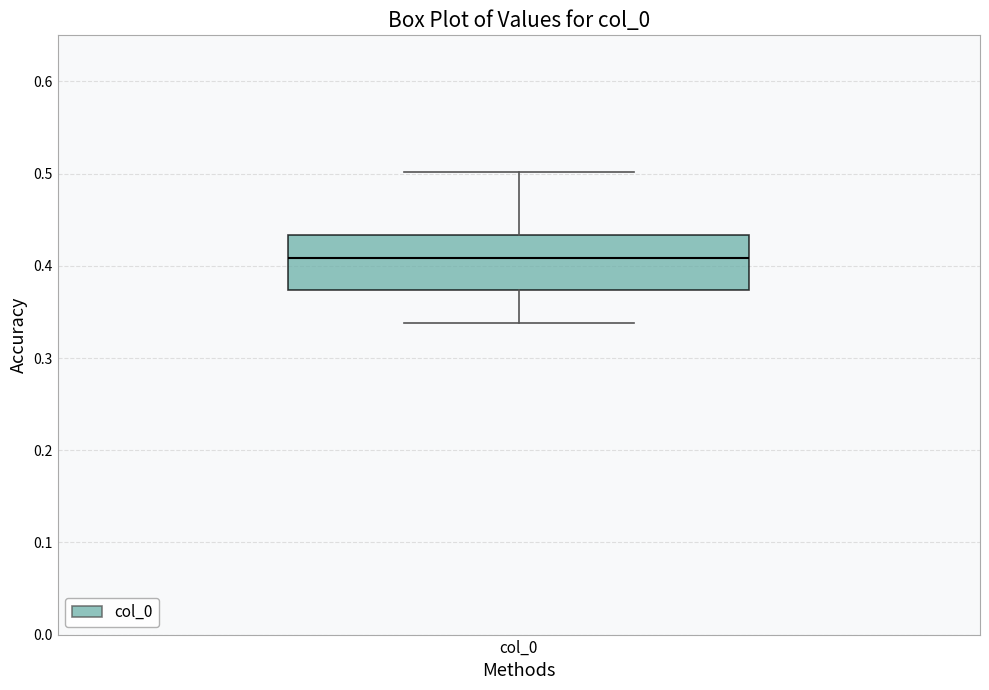

Transcribe this box plot: give where the median line is, the range the box spans, and where the two whiskers end, as read against the y-axis. The values are not printed on the chart, so give them approximately, as read against the axis.

median 0.41, box 0.37 to 0.43, whiskers 0.34 to 0.50